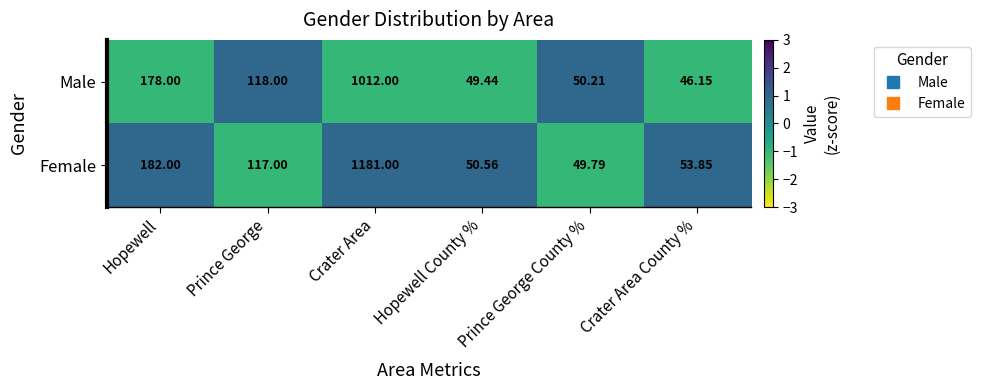

Which label corresponds to the largest value in the chart?

Crater Area